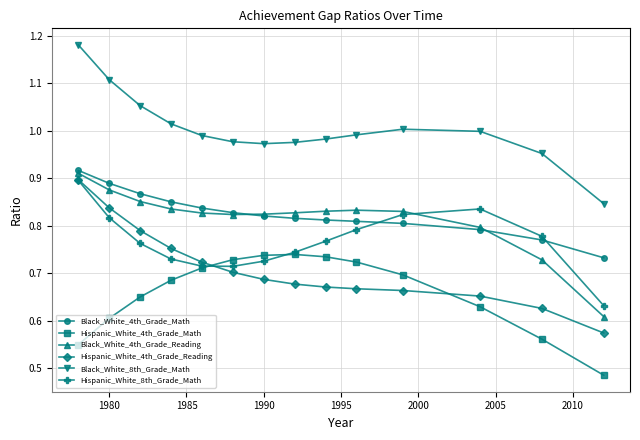

Which series ends up on top after the final intersection of Hispanic_White_8th_Grade_Math and Black_White_4th_Grade_Math?

Black_White_4th_Grade_Math